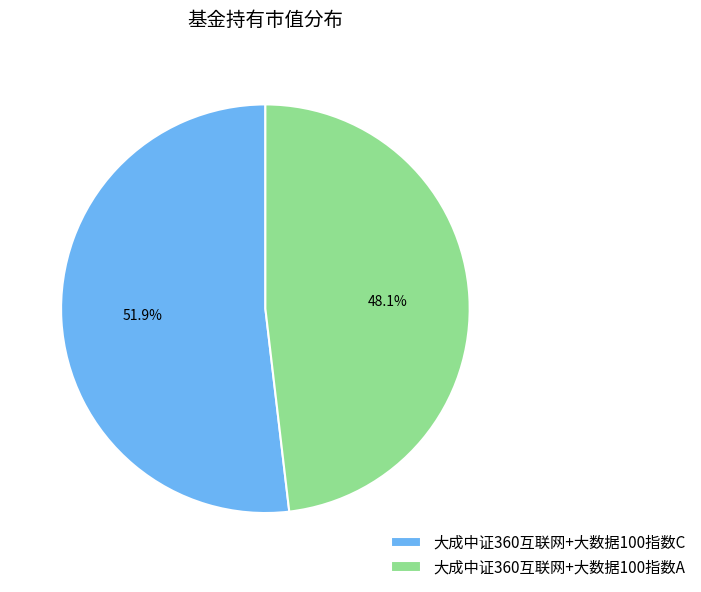

What percentage is the 大成中证360互联网+大数据100指数C slice, to the nearest percent?

52%